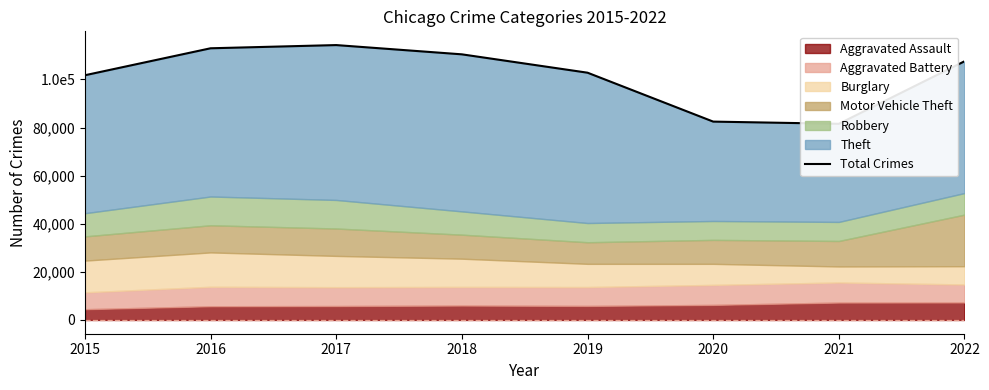

What is the sum of all values?

813763